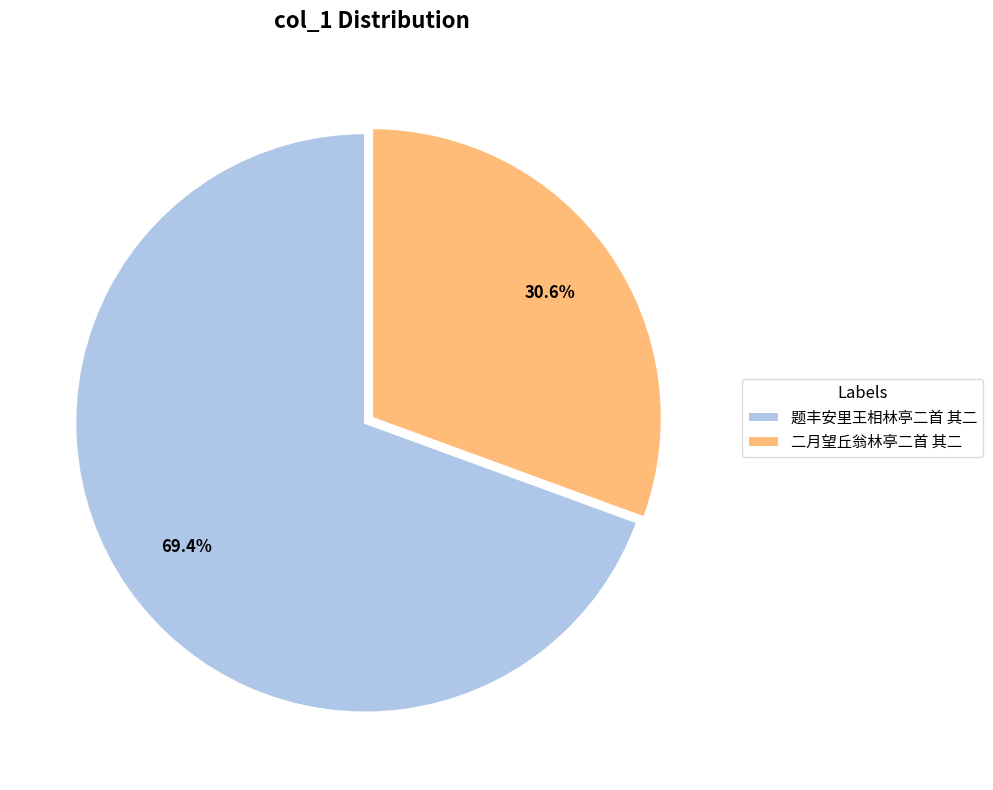

To the nearest percent, what is the difference between the 题丰安里王相林亭二首 其二 and 二月望丘翁林亭二首 其二 slice percentages?

39%